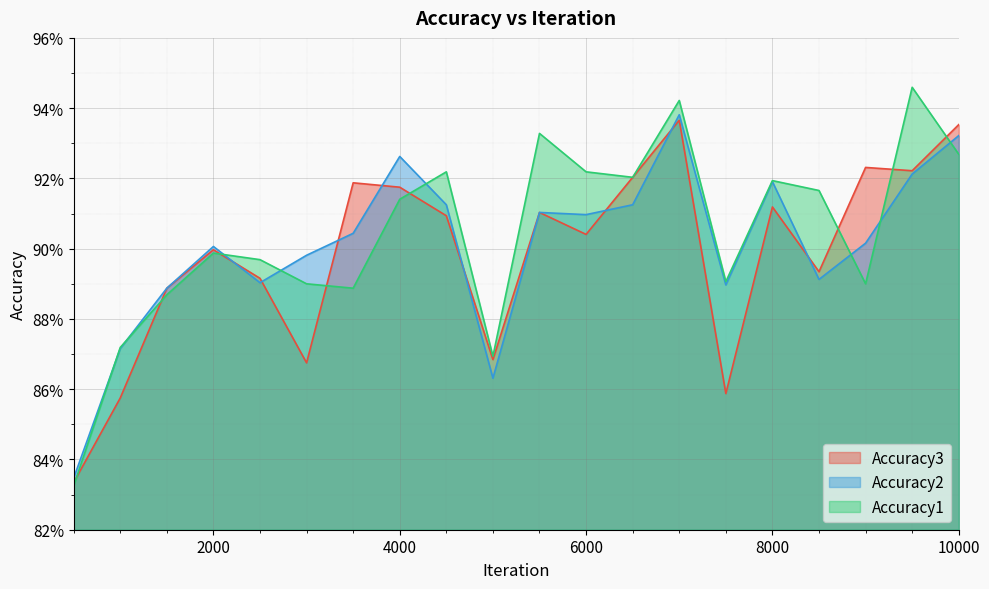

How many series are shown in this chart?

3